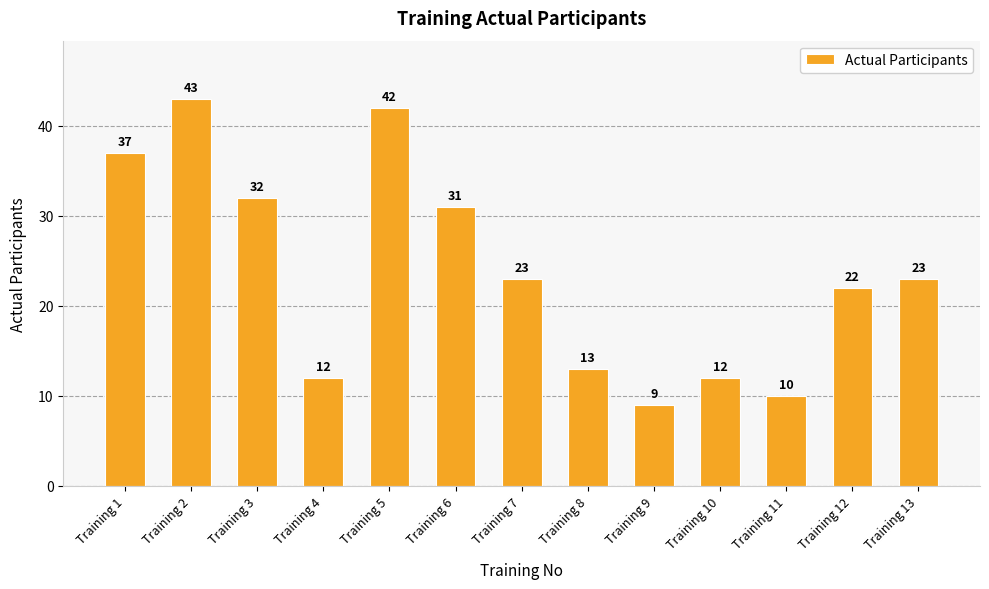

What is the value of the 8th bar from the left?

13